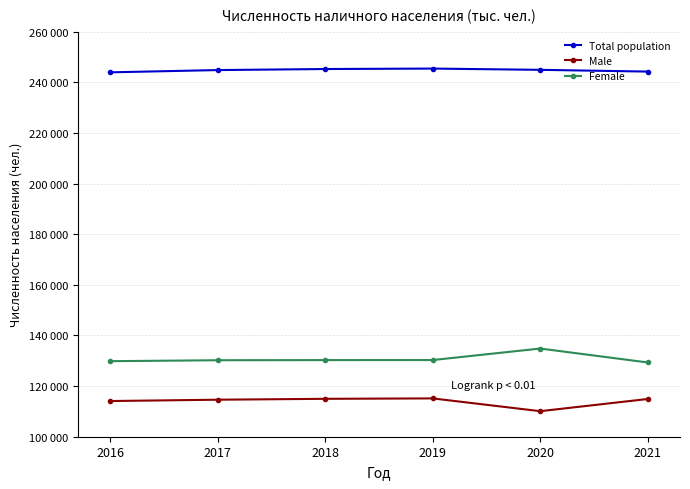

What are all the series names shown in the legend?

Total population, Male, Female